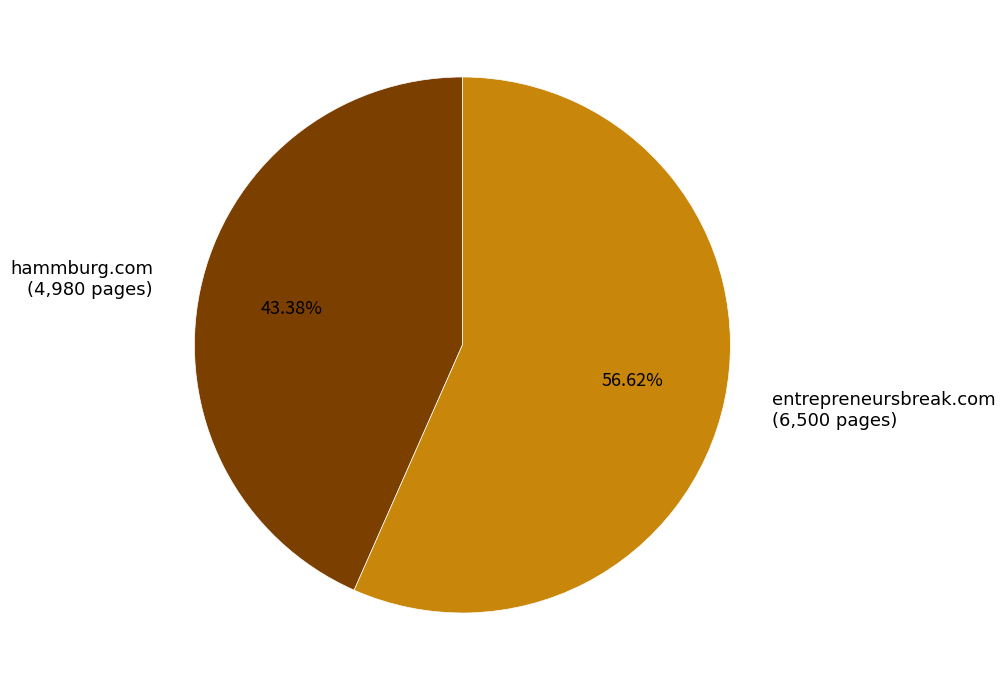

Is it true that hammburg.com is 43% of the pie?

True